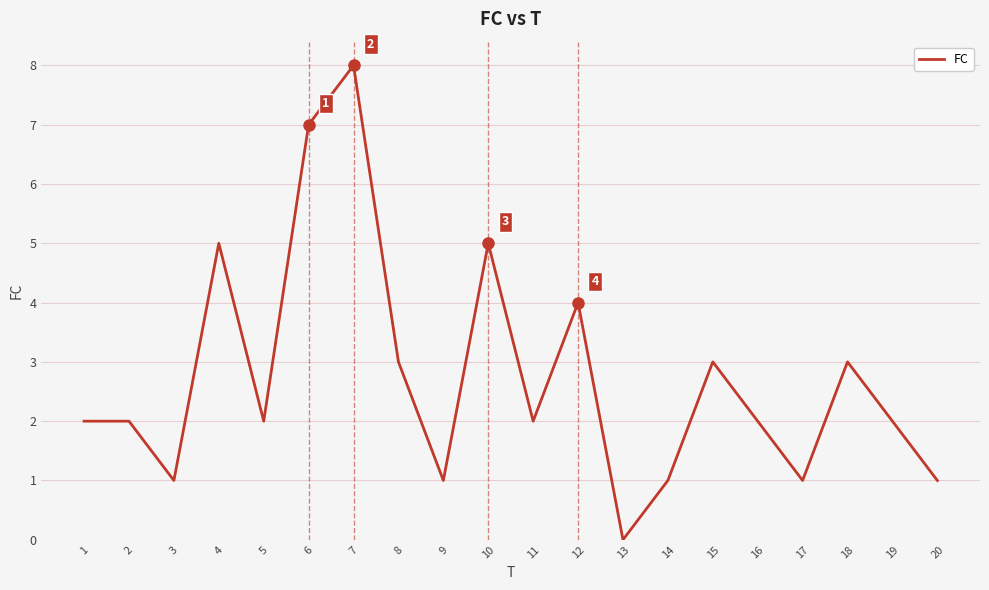

Which label corresponds to the smallest value in the chart?

13